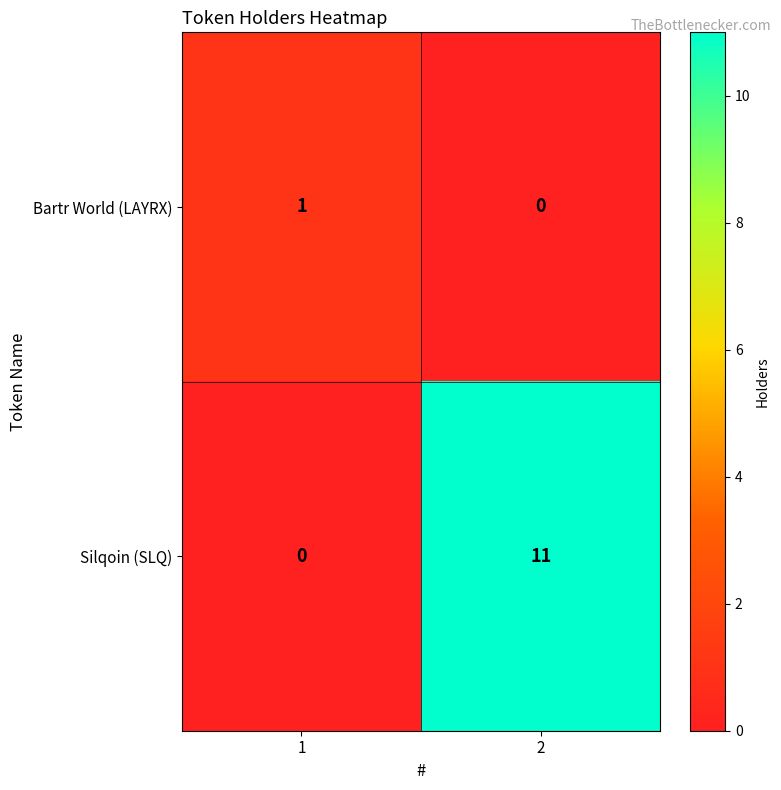

True or false: Bartr World (LAYRX) has a value of 0 at 2.

True